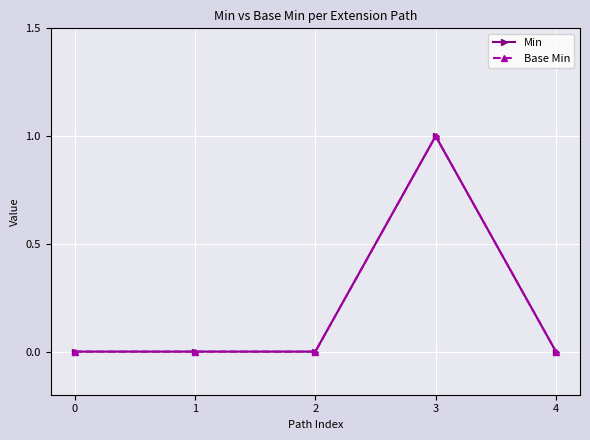

Rank the categories by Base Min value from lowest to highest.

0, 1, 2, 4, 3